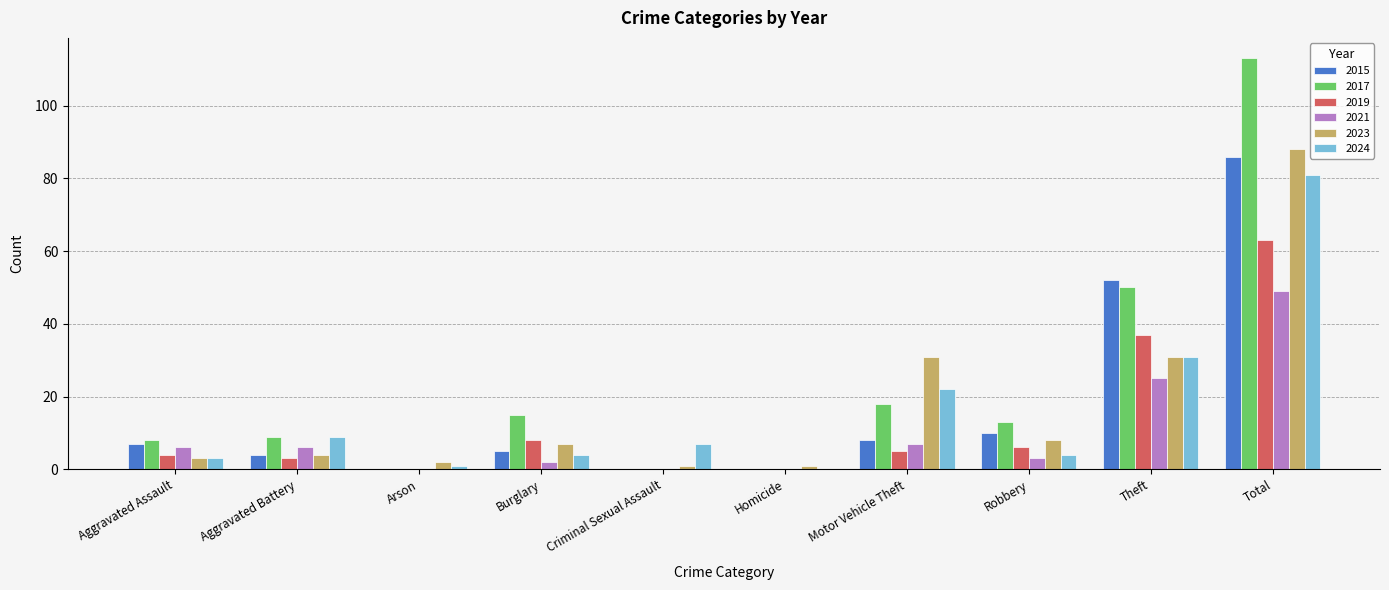

Is it true that 2017 equals 16 at Theft?

False